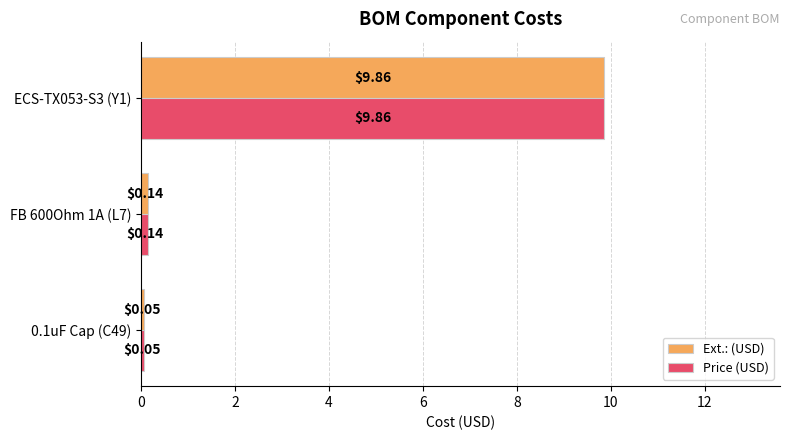

What is the difference between the maximum and second lowest values in the Price (USD) series?

9.7